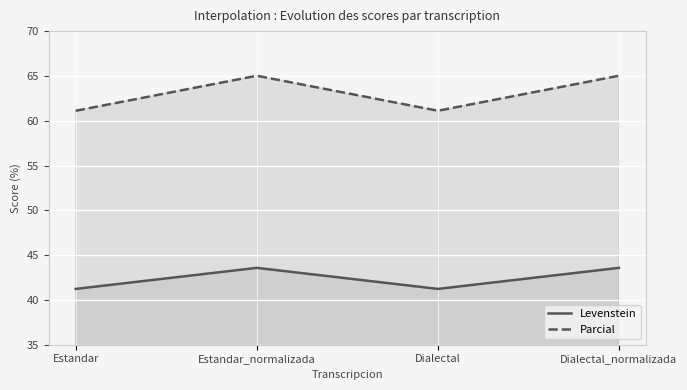

Does the chart display data point markers on the line(s)?

No